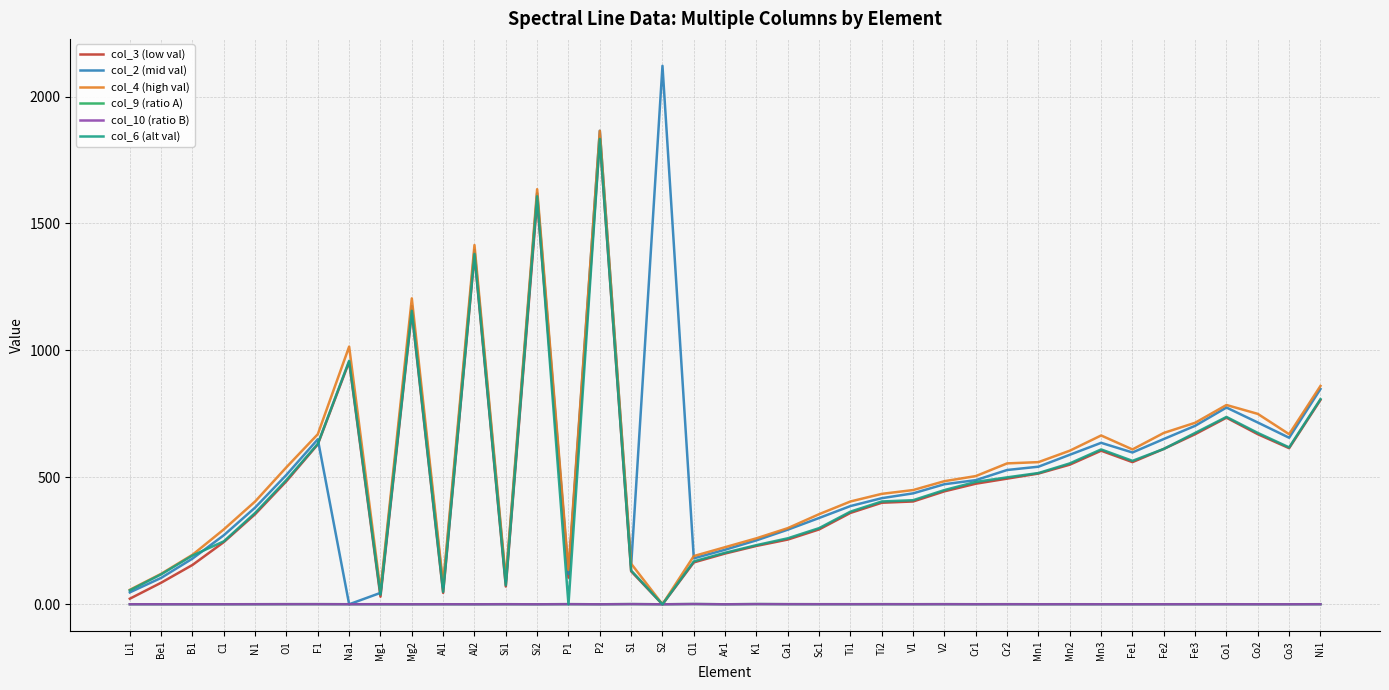

In col_10 (ratio B), how many points are lower than both neighbors (excluding endpoints)?

14